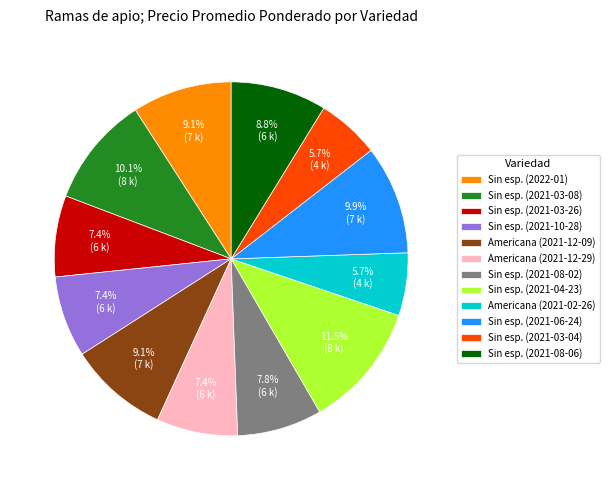

Between Sin esp. (2021-03-08) and Americana (2021-12-29), which is larger?

Sin esp. (2021-03-08)